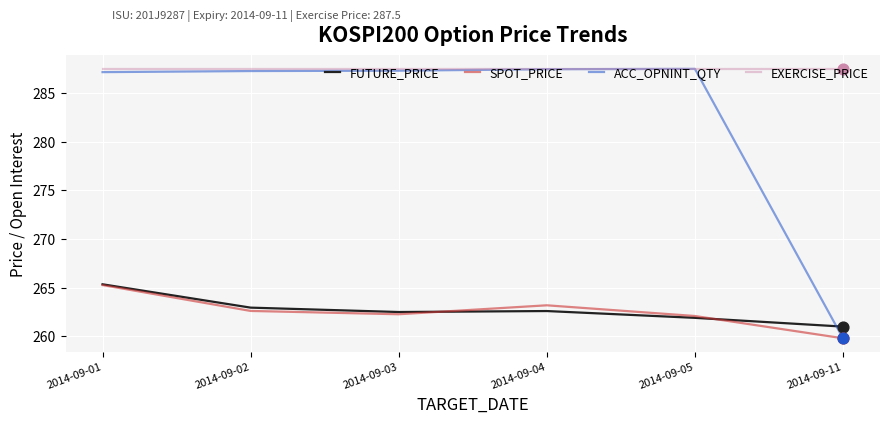

Which series changed the most between 2014-09-01 and 2014-09-03?

SPOT_PRICE